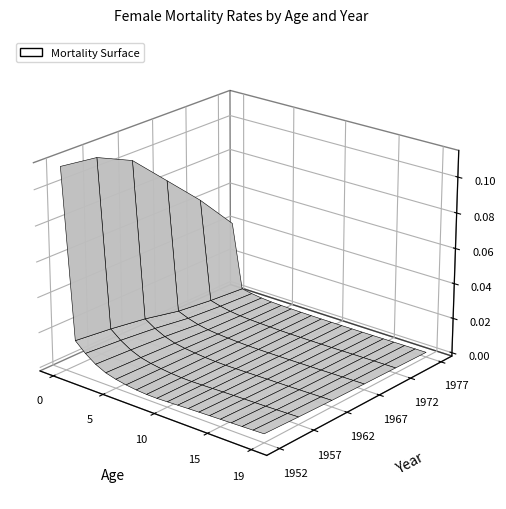

Reading left to right, transcribe all the data shown in this chart.

1952: 0=0.1	1=0.0	2=0.0	3=0.0	4=0.0	5=0.0	6=0.0	7=0.0	8=0.0	9=0.0	10=0.0	11=0.0	12=0.0	13=0.0	14=0.0	15=0.0	16=0.0	17=0.0	18=0.0	19=0.0
1957: 0=0.1	1=0.0	2=0.0	3=0.0	4=0.0	5=0.0	6=0.0	7=0.0	8=0.0	9=0.0	10=0.0	11=0.0	12=0.0	13=0.0	14=0.0	15=0.0	16=0.0	17=0.0	18=0.0	19=0.0
1962: 0=0.1	1=0.0	2=0.0	3=0.0	4=0.0	5=0.0	6=0.0	7=0.0	8=0.0	9=0.0	10=0.0	11=0.0	12=0.0	13=0.0	14=0.0	15=0.0	16=0.0	17=0.0	18=0.0	19=0.0
1967: 0=0.1	1=0.0	2=0.0	3=0.0	4=0.0	5=0.0	6=0.0	7=0.0	8=0.0	9=0.0	10=0.0	11=0.0	12=0.0	13=0.0	14=0.0	15=0.0	16=0.0	17=0.0	18=0.0	19=0.0
1972: 0=0.1	1=0.0	2=0.0	3=0.0	4=0.0	5=0.0	6=0.0	7=0.0	8=0.0	9=0.0	10=0.0	11=0.0	12=0.0	13=0.0	14=0.0	15=0.0	16=0.0	17=0.0	18=0.0	19=0.0
1977: 0=0.0	1=0.0	2=0.0	3=0.0	4=0.0	5=0.0	6=0.0	7=0.0	8=0.0	9=0.0	10=0.0	11=0.0	12=0.0	13=0.0	14=0.0	15=0.0	16=0.0	17=0.0	18=0.0	19=0.0